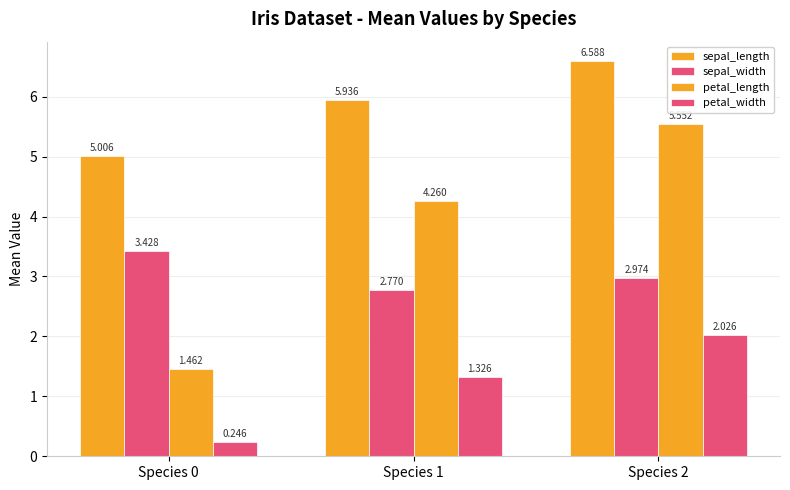

How many distinct data groups are displayed?

4